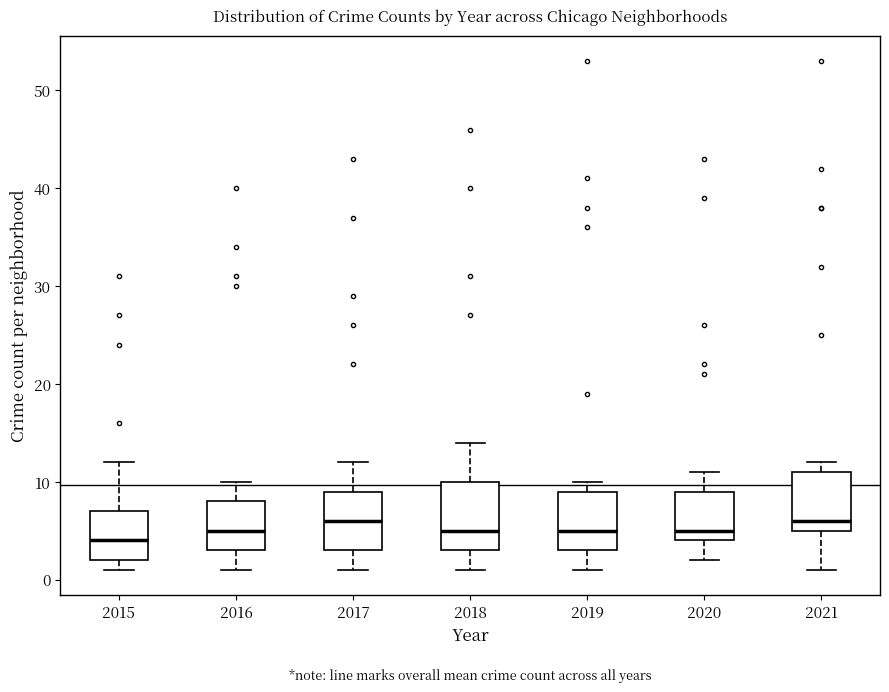

Which box has the lowest median line?

2015